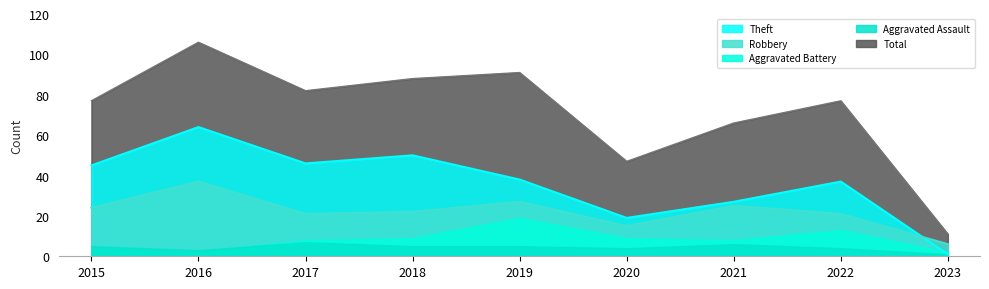

What is the difference between the highest and lowest values at 2018?

66